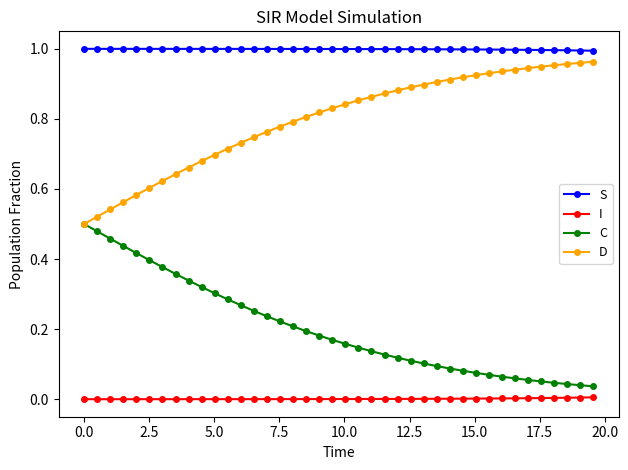

Rank the series by their maximum value, from highest to lowest.

S, D, C, I